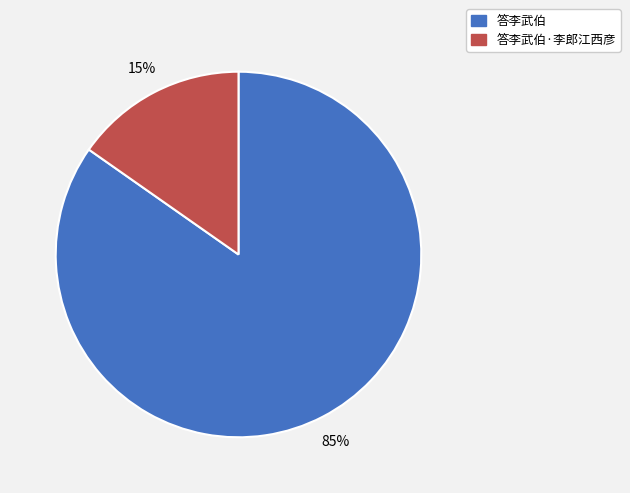

Is there a majority slice in this chart?

Yes